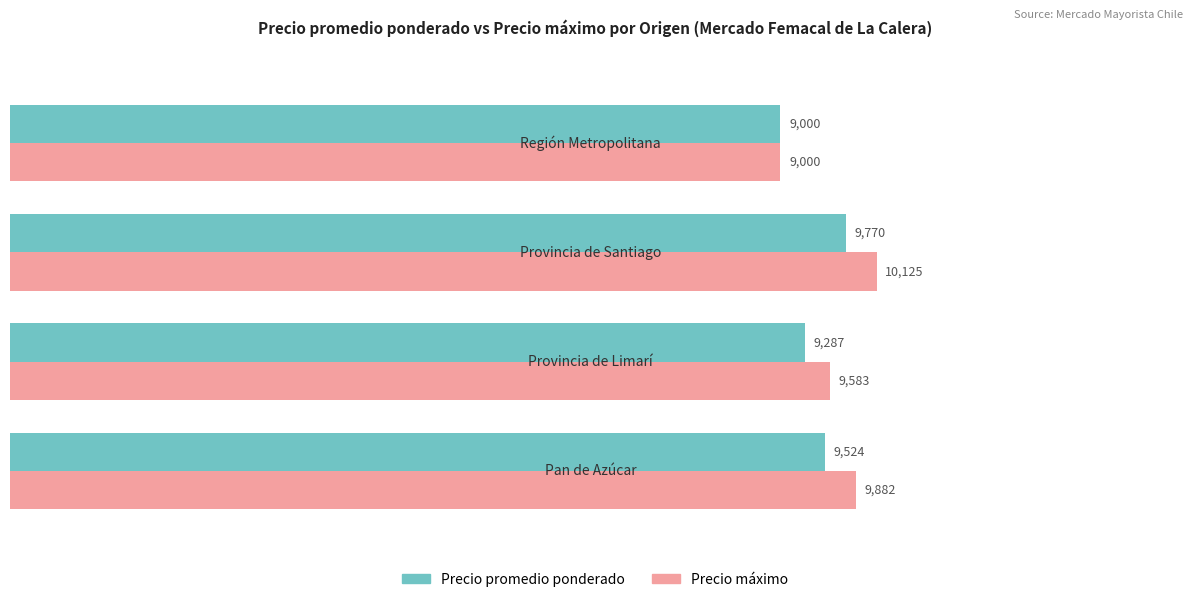

How many Precio promedio ponderado values are between 9287 and 9770?

3